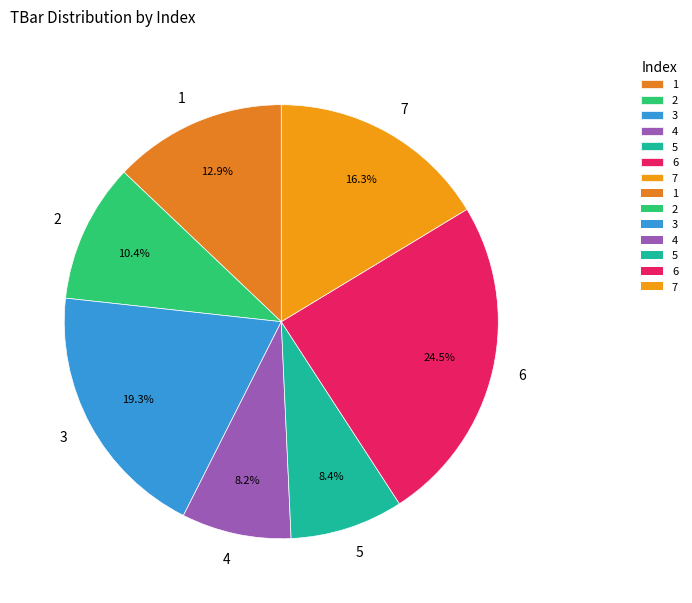

Does any single category account for the majority?

No